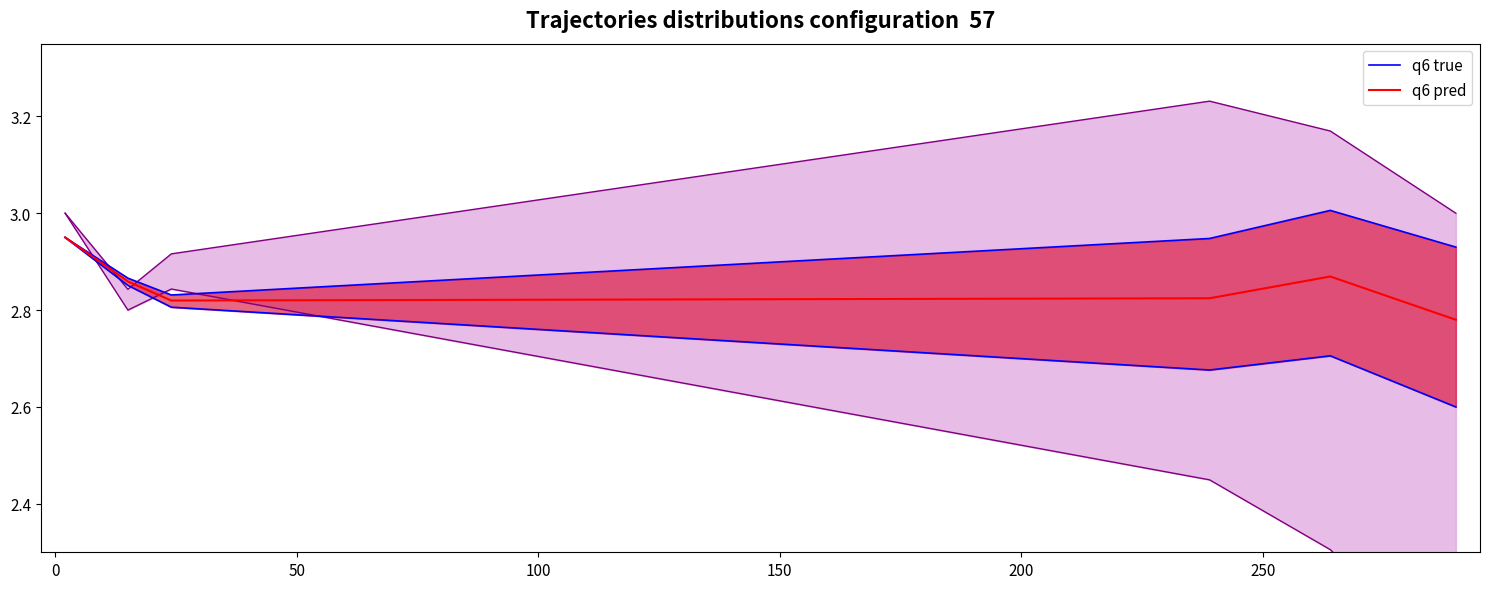

True or false: q6 pred and q6 true intersect in this chart.

False